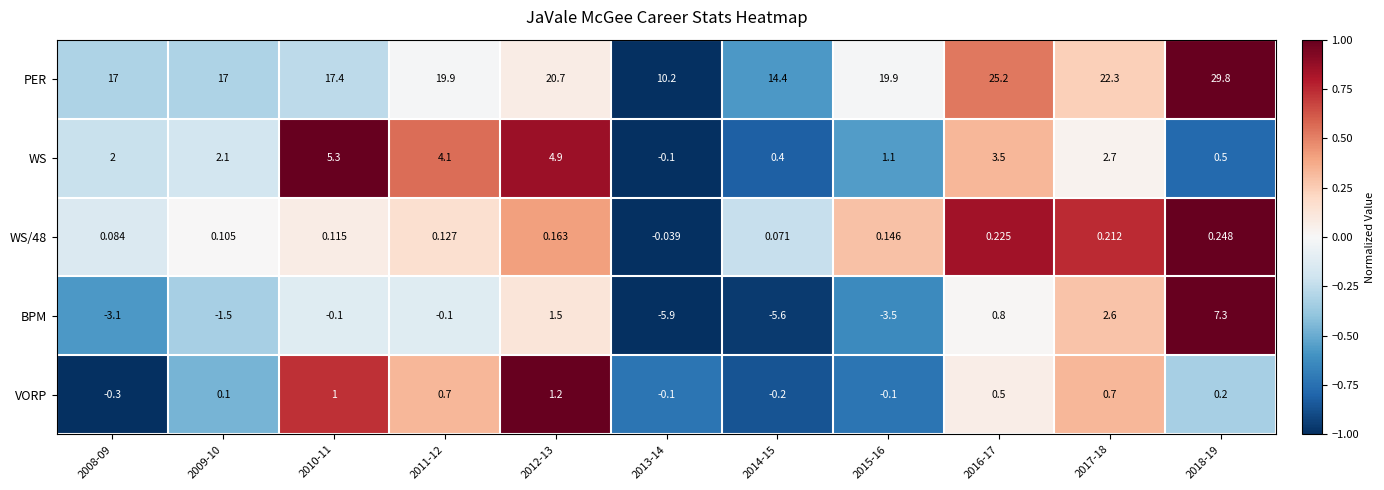

Which series has the largest total across all categories?

PER